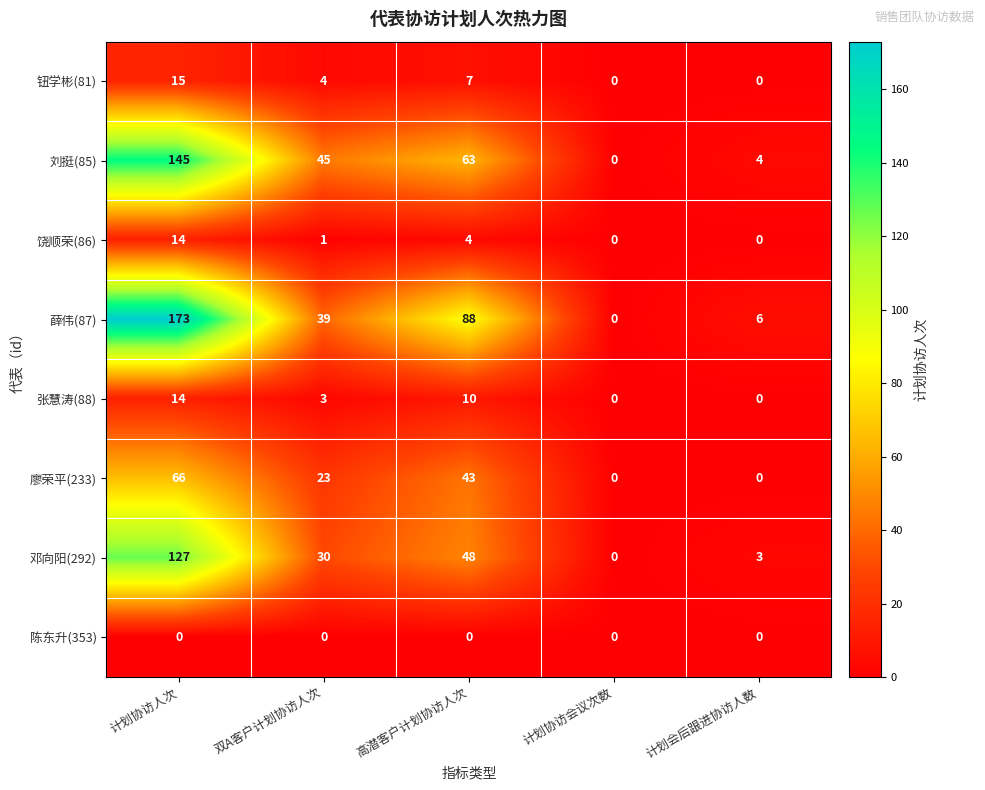

At how many categories does at least one series exceed 35?

3